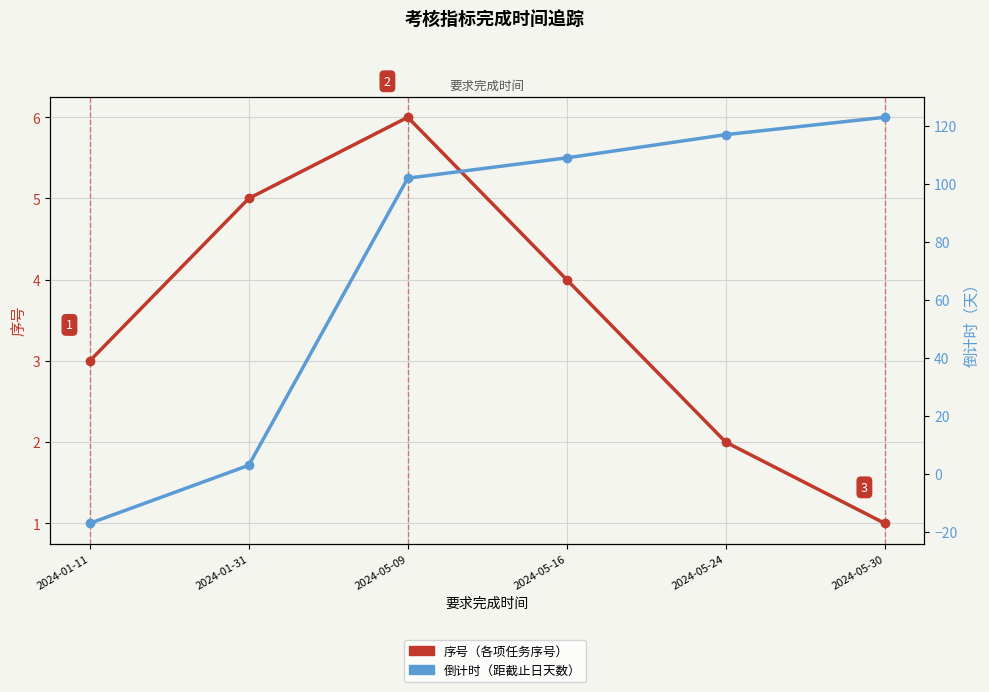

What is the label of the 4th point from the left?

2024-05-16